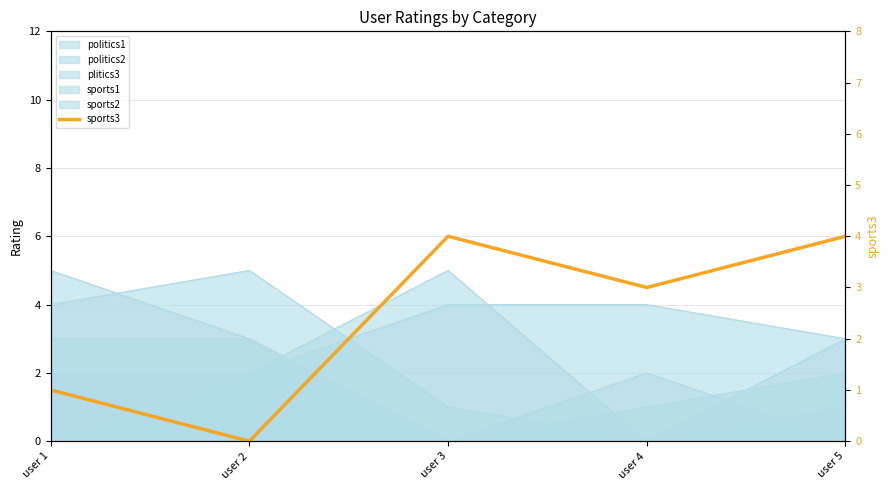

The chart shows a value of 0 at user 2. True or false?

True